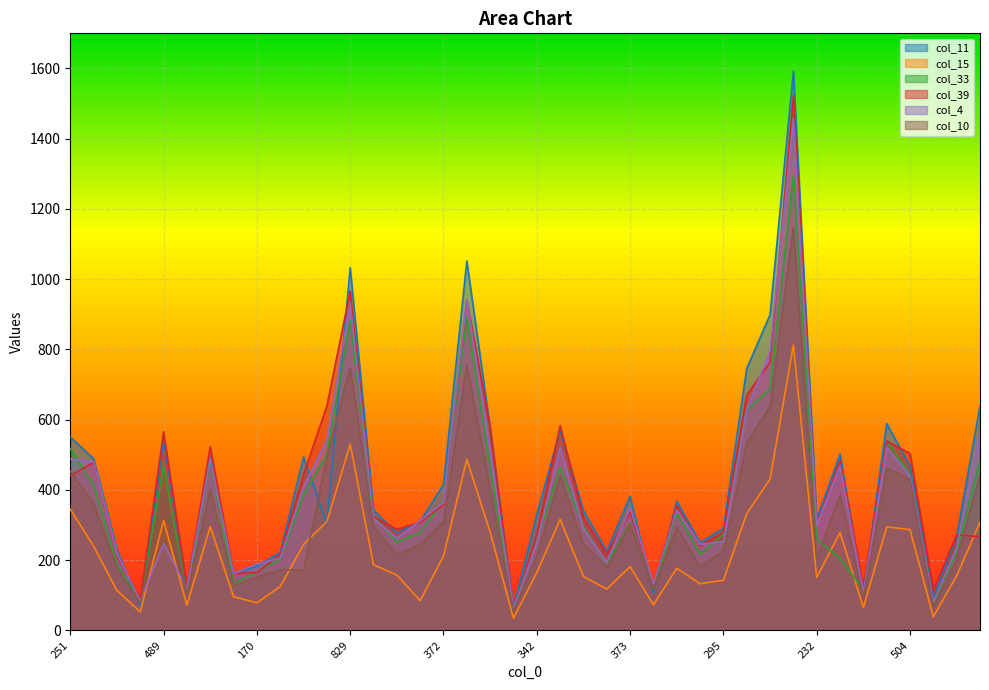

What is the minimum value for col_39?

56